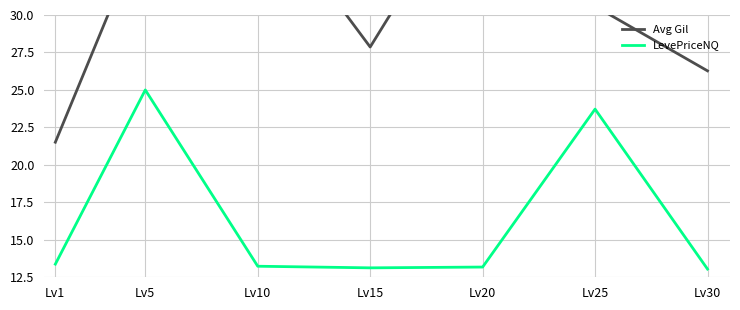

Where is the first local maximum for Avg Gil?

Lv10